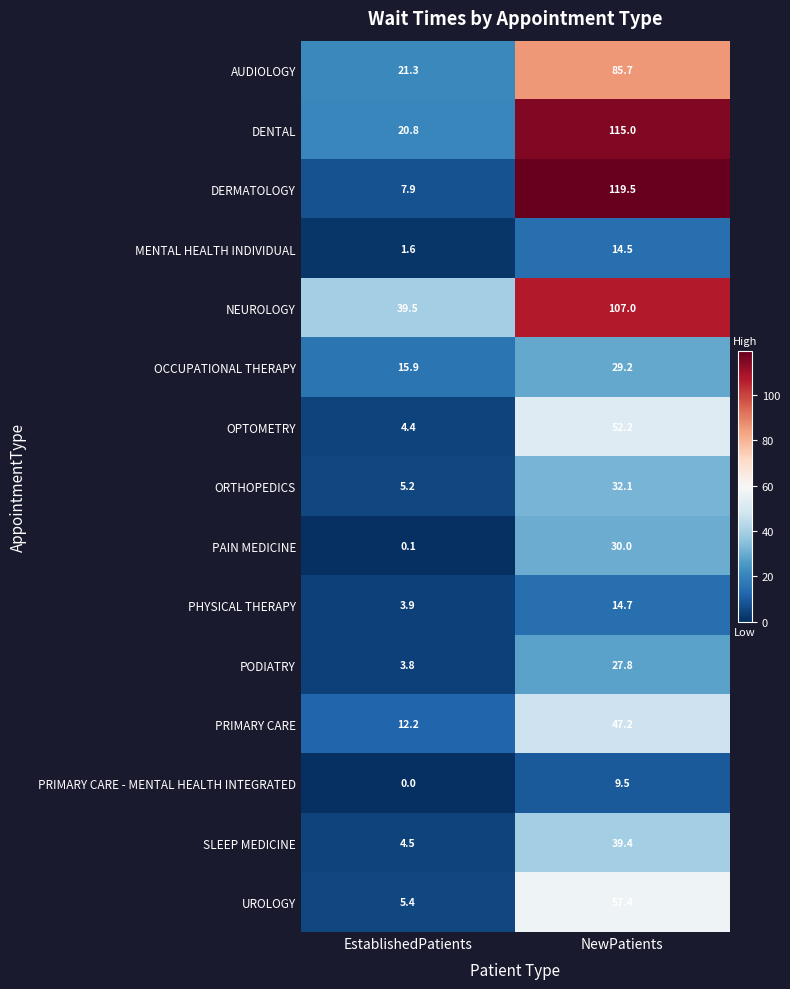

How many data points does each series have?

2